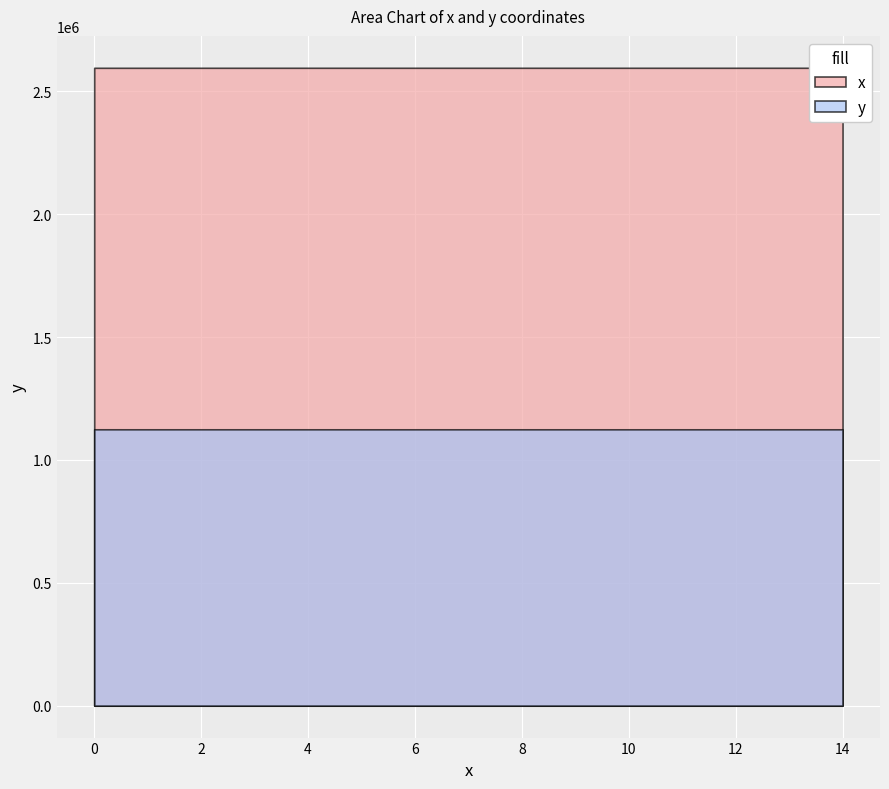

What is the value of the y point at the 4th from the left?

1124700.4